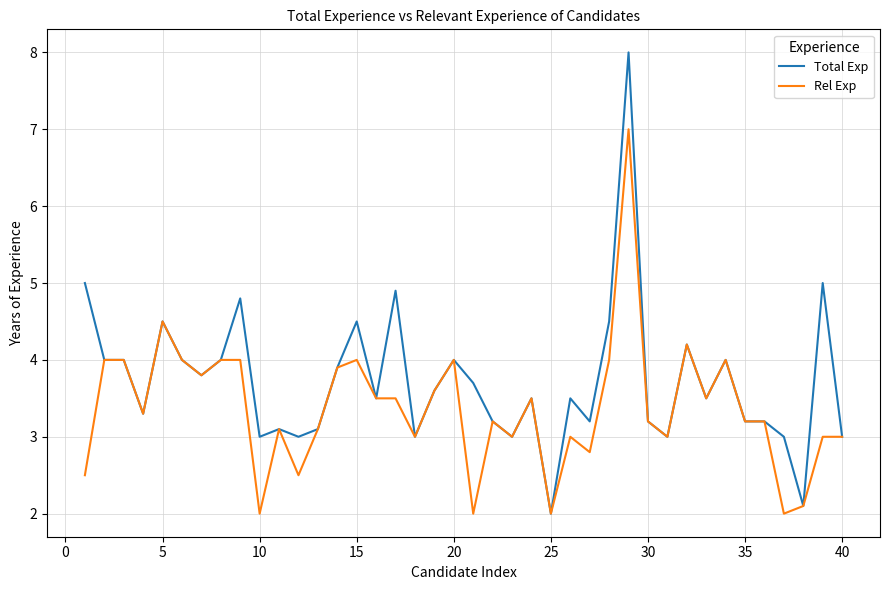

Which series has the largest total across all categories?

Total Exp